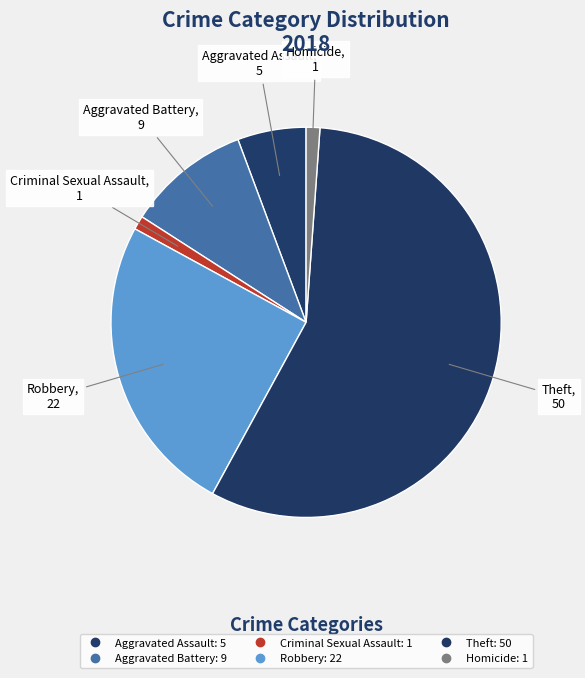

To the nearest percent, what is the average slice percentage?

17%